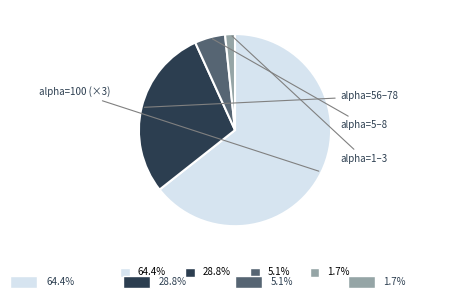

What is the ratio of the value at 5.1% to the value at 1.7%?

3.1